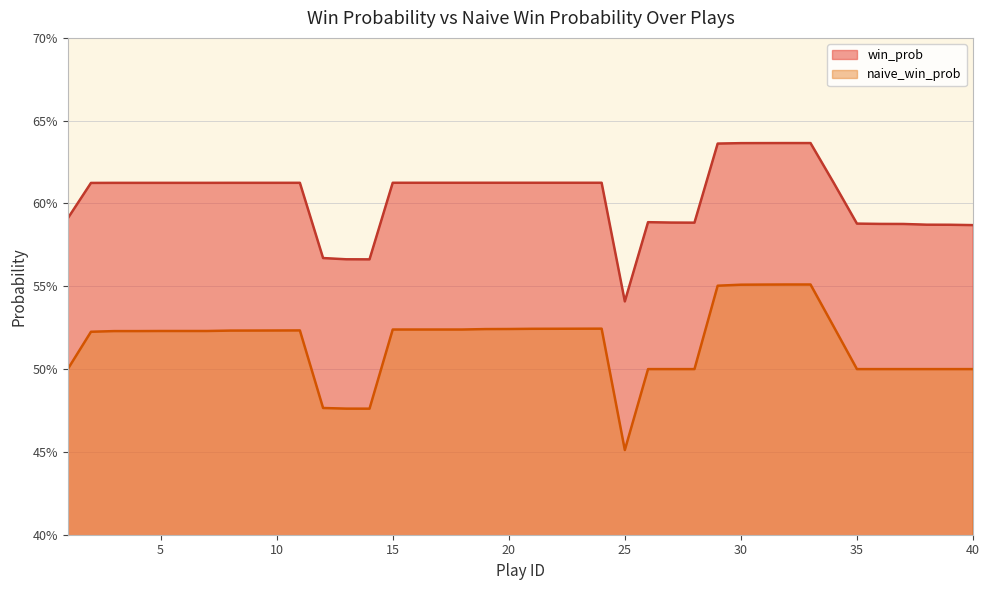

Between 36 and 37, which is larger?

36